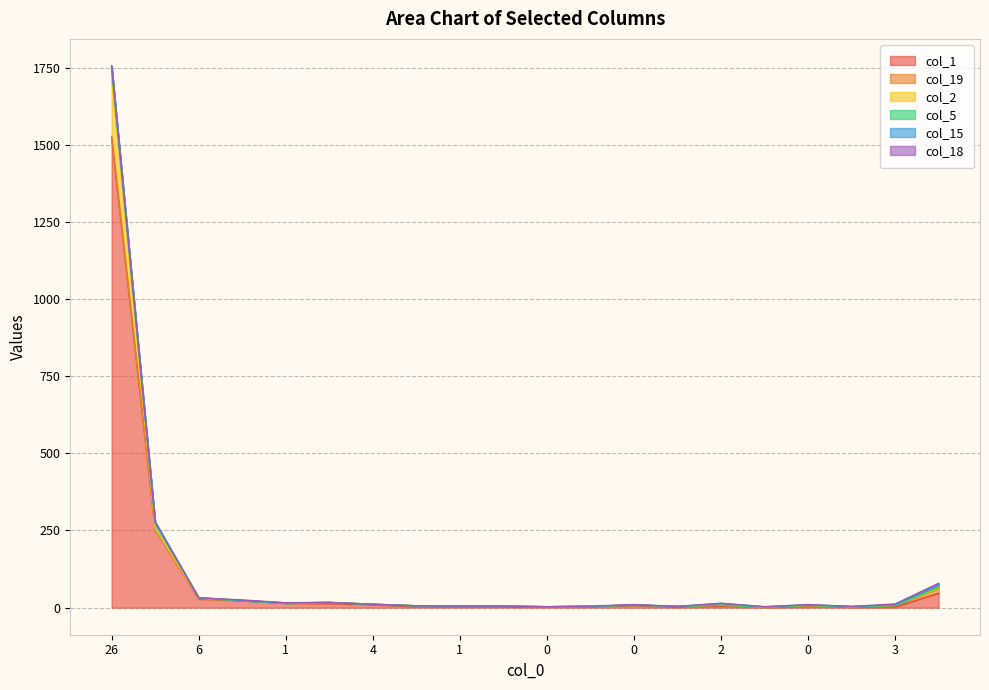

True or false: col_2 and col_19 intersect in this chart.

True